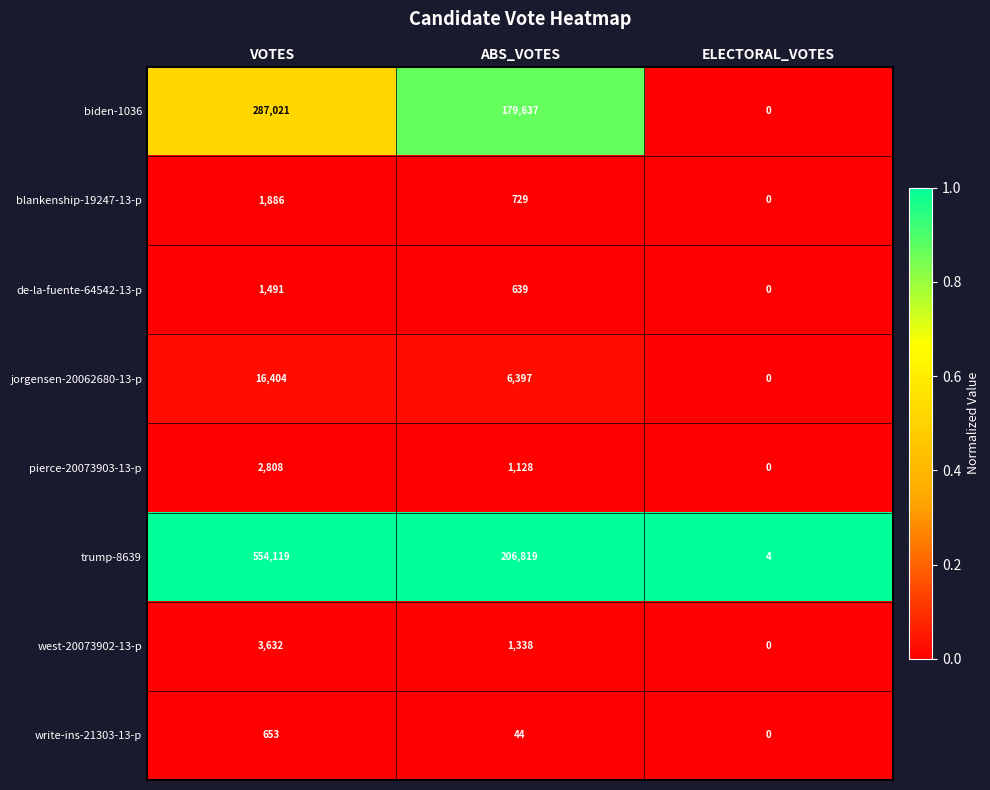

Reading left to right, extract all data points from this chart.

biden-1036: 287021	179637	0
blankenship-19247-13-p: 1886	729	0
de-la-fuente-64542-13-p: 1491	639	0
jorgensen-20062680-13-p: 16404	6397	0
pierce-20073903-13-p: 2808	1128	0
trump-8639: 554119	206819	4
west-20073902-13-p: 3632	1338	0
write-ins-21303-13-p: 653	44	0